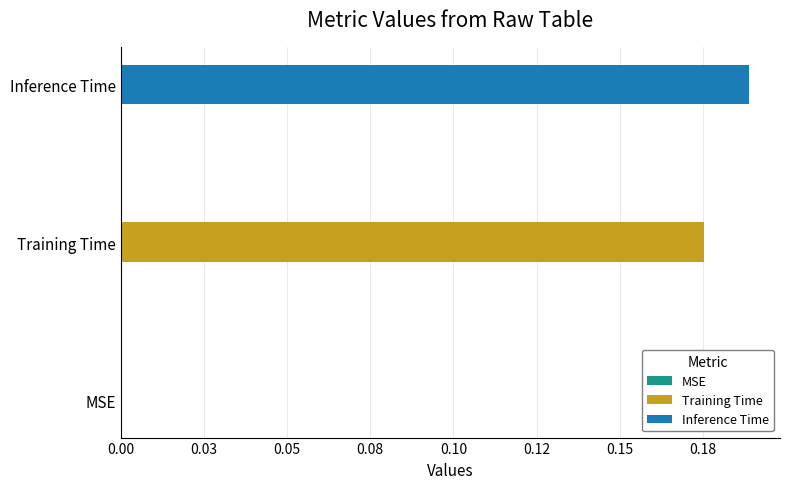

What is the difference between the values at Training Time and MSE?

0.2